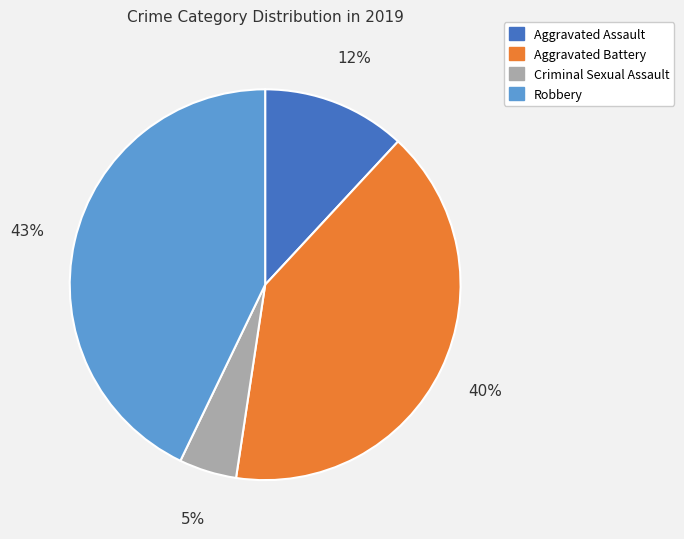

Is there a majority slice in this chart?

No